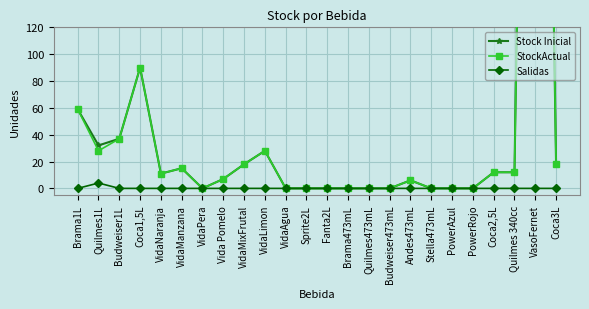

Between Coca1,5L and Brama1L, which is larger?

Coca1,5L